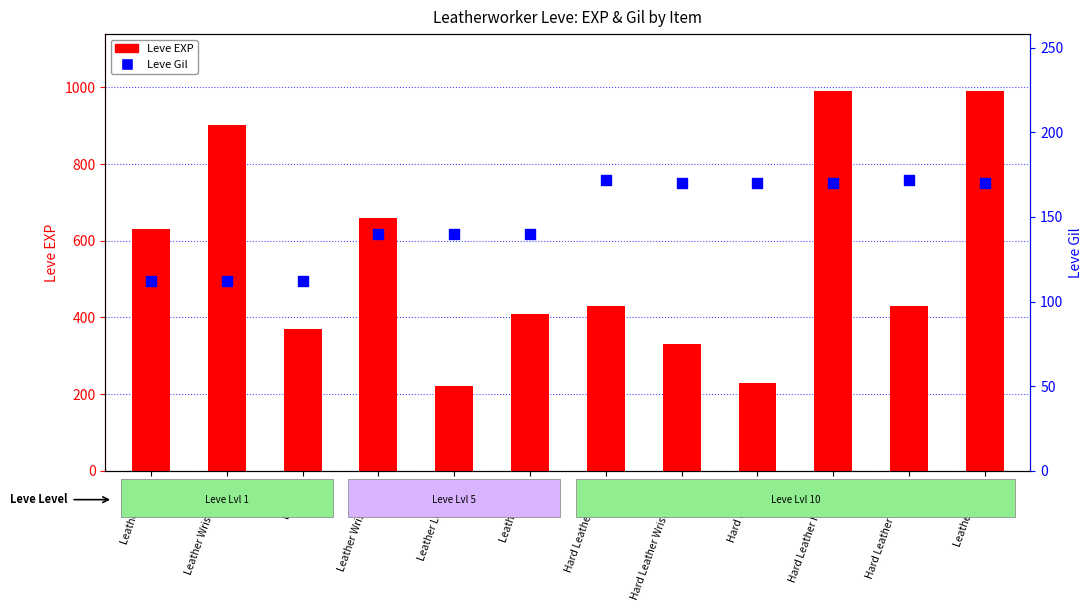

At how many categories does at least one series exceed 475?

5